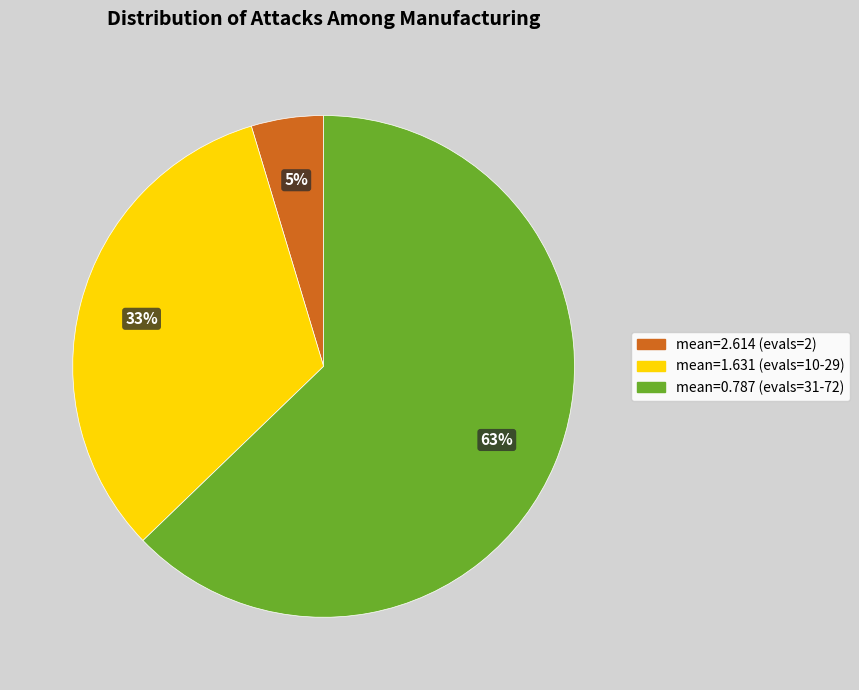

Do mean=1.631 (evals=10-29) and mean=0.787 (evals=31-72) together represent more than half of the pie?

Yes